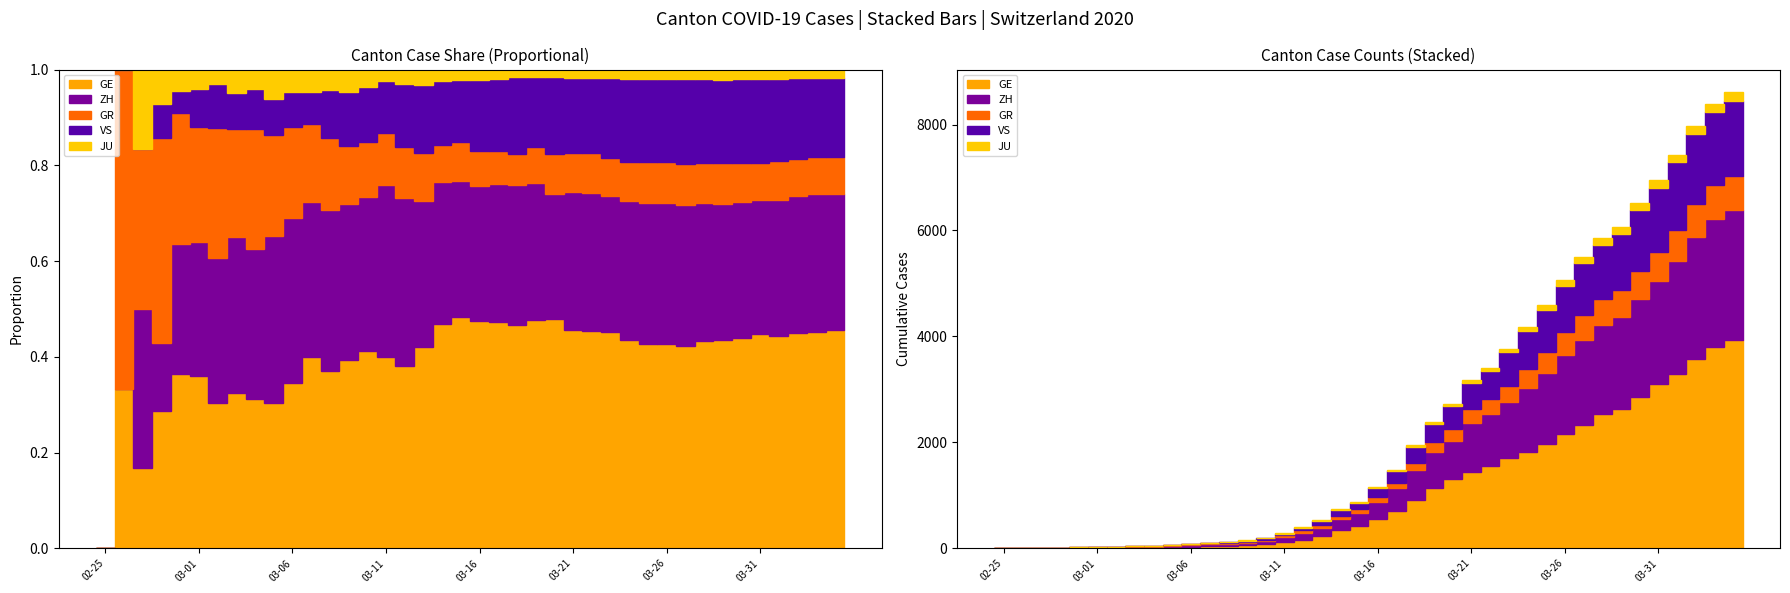

Which category has the highest value in the GR series?

39